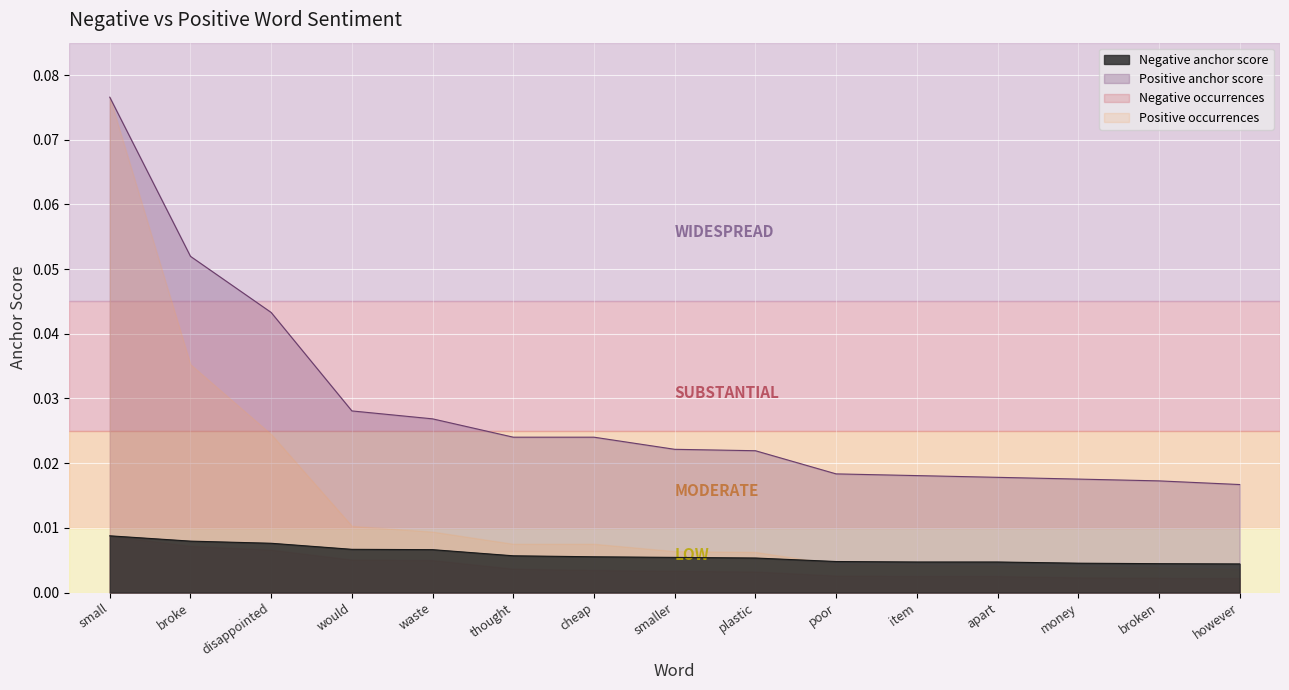

True or false: Positive anchor score and Negative anchor score intersect in this chart.

False